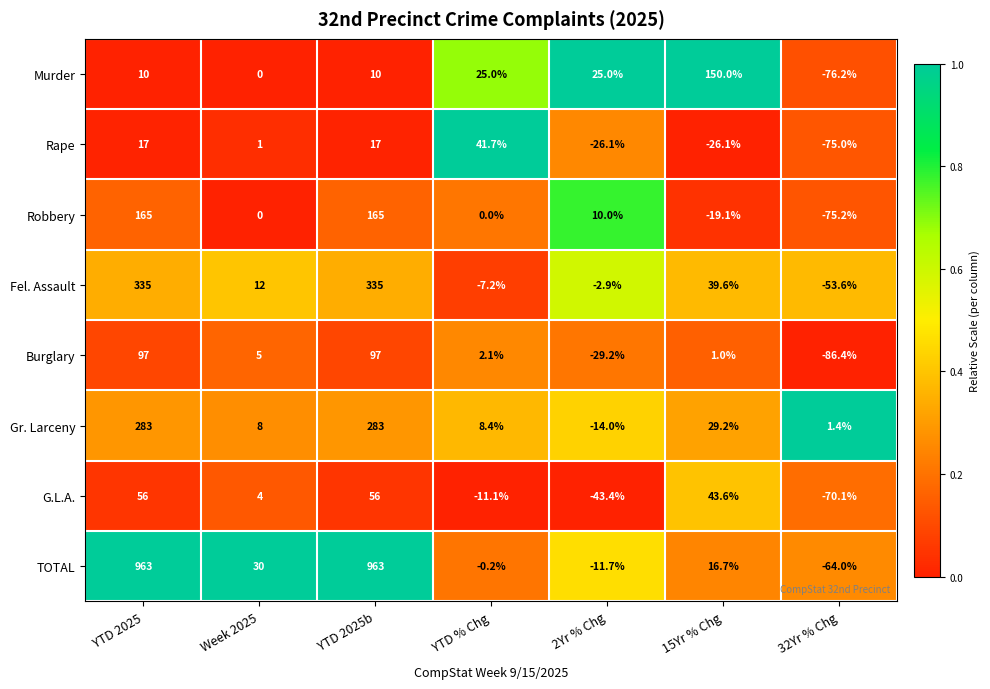

Rank the series at YTD % Chg from highest to lowest value.

Rape, Murder, Gr. Larceny, Burglary, Robbery, TOTAL, Fel. Assault, G.L.A.